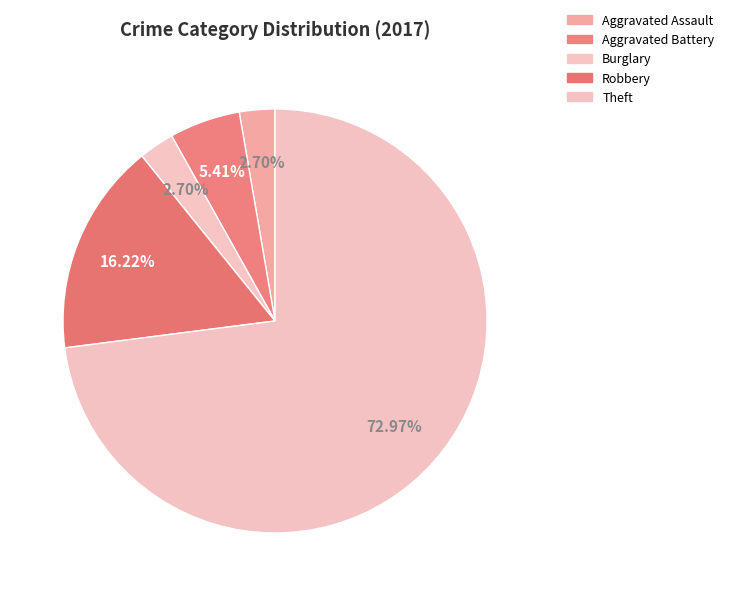

Count the number of slices in the pie.

5